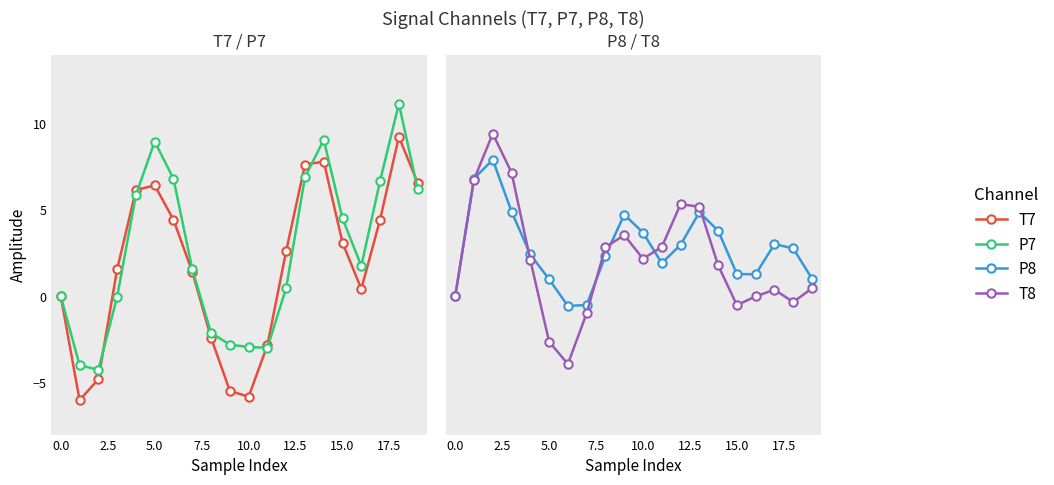

What is the minimum value shown in the chart?

-6.0